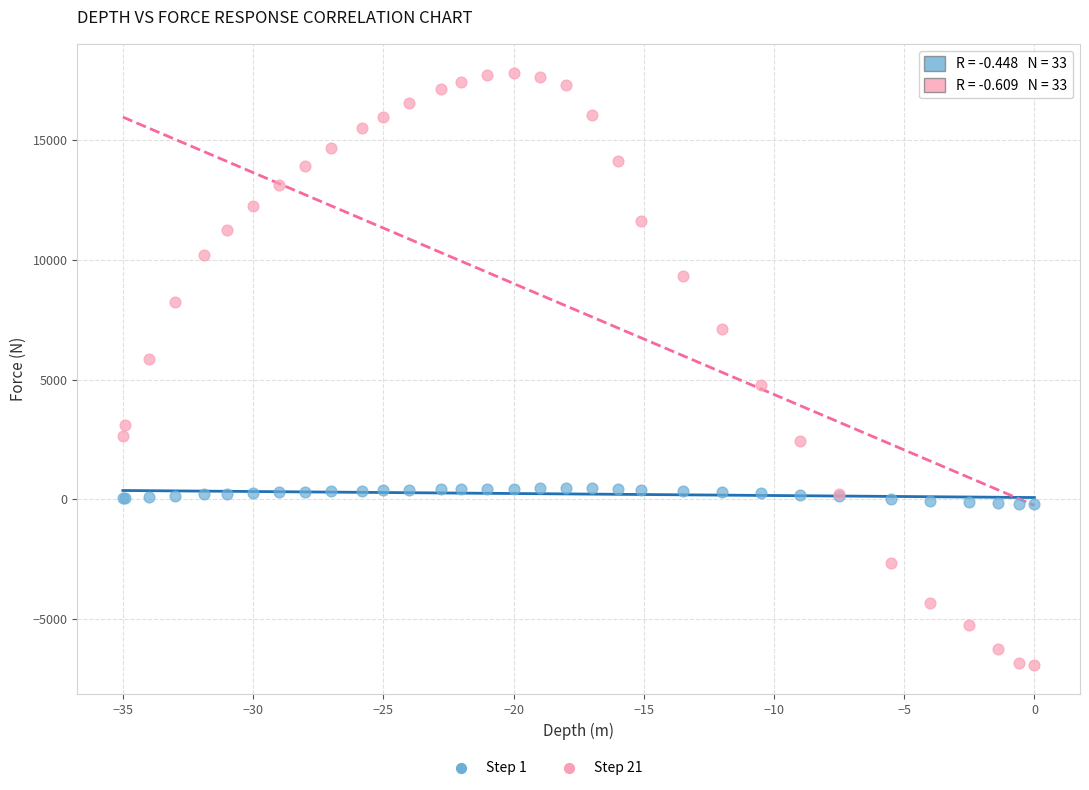

Which series has the largest Y range (max minus min)?

Step 21